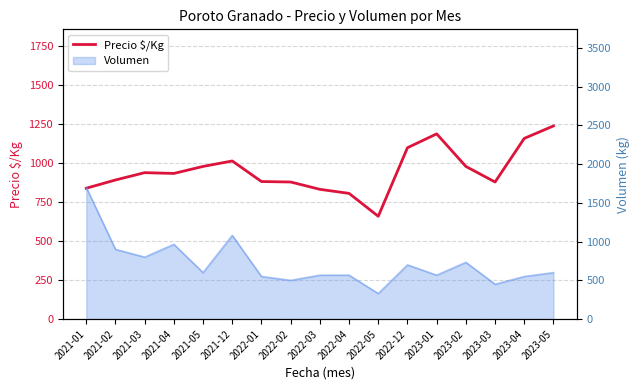

What is the minimum value shown in the chart?

660